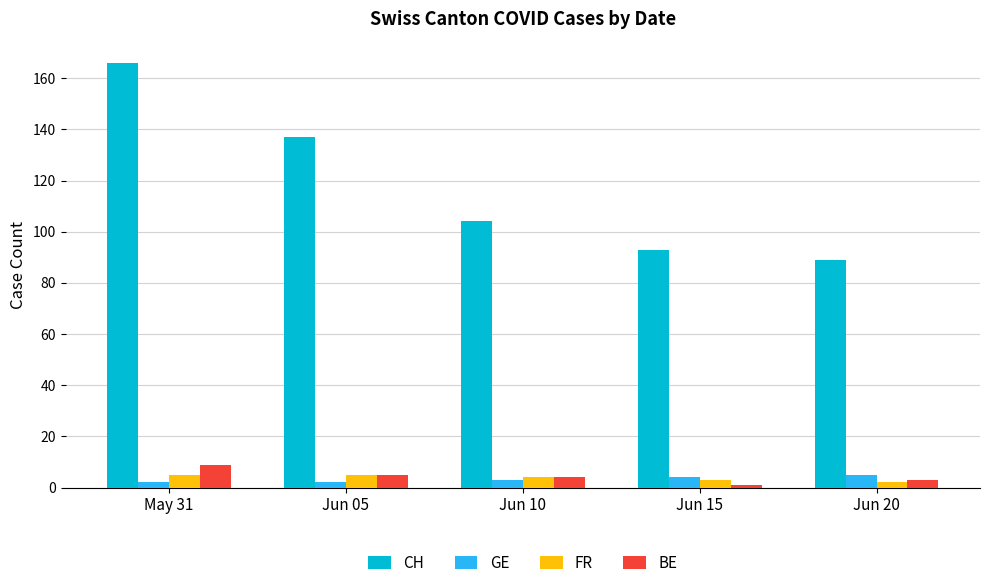

What is the maximum value shown in the chart?

166